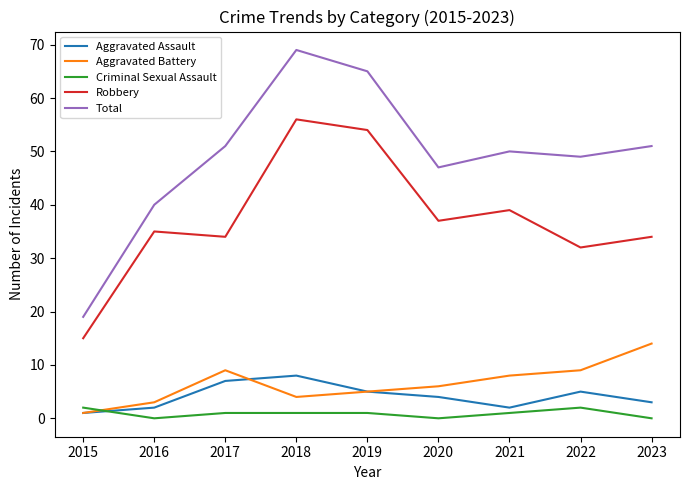

Where is the first local minimum for Criminal Sexual Assault?

2016